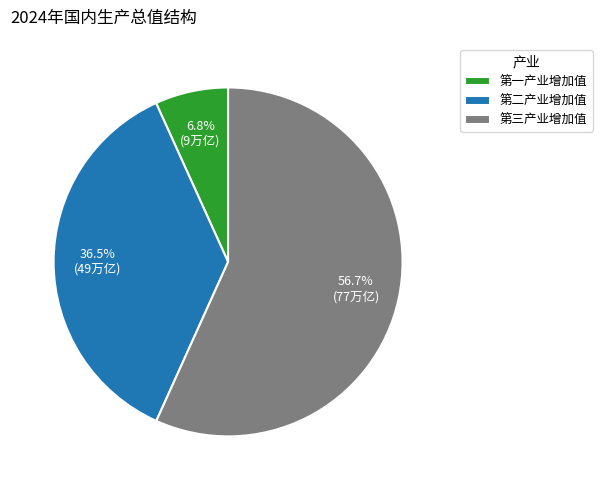

Rank the categories by value from lowest to highest.

第一产业增加值, 第二产业增加值, 第三产业增加值